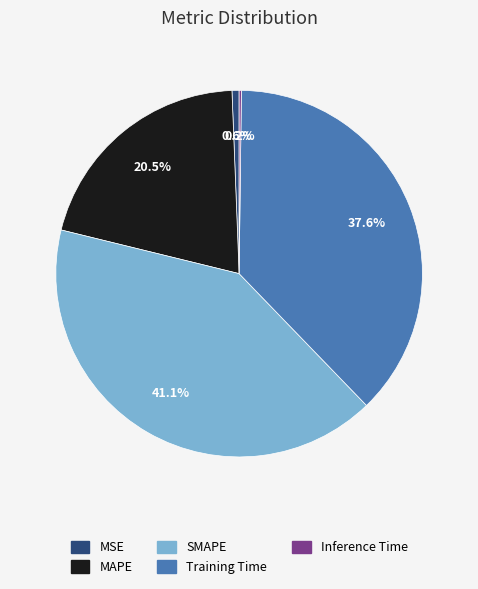

What is the total percentage of Training Time and MAPE?

58.1%